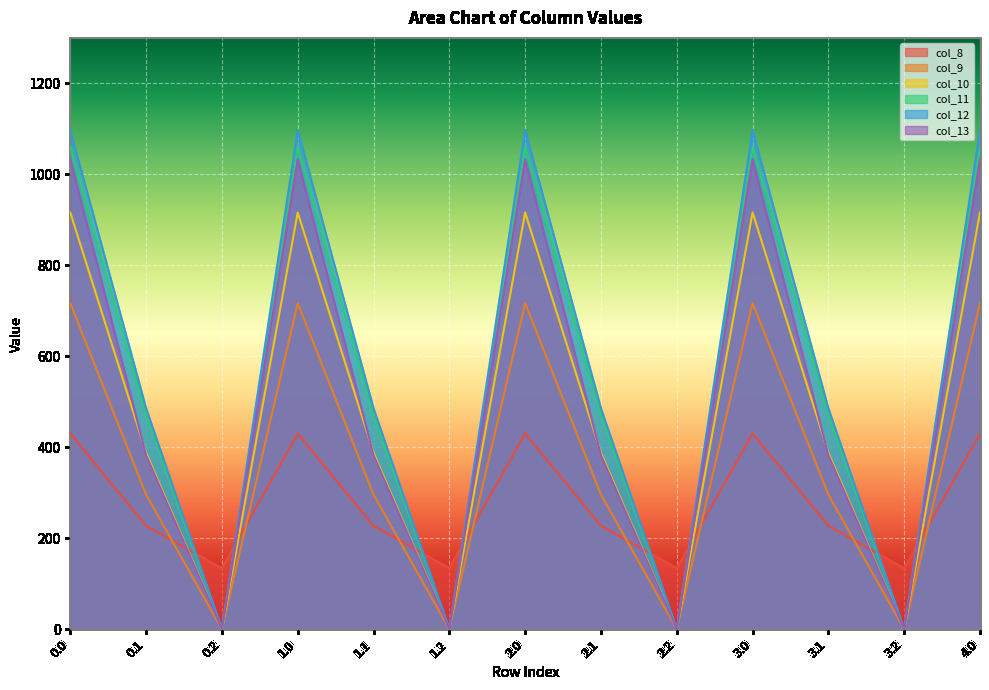

How many distinct data groups are displayed?

6